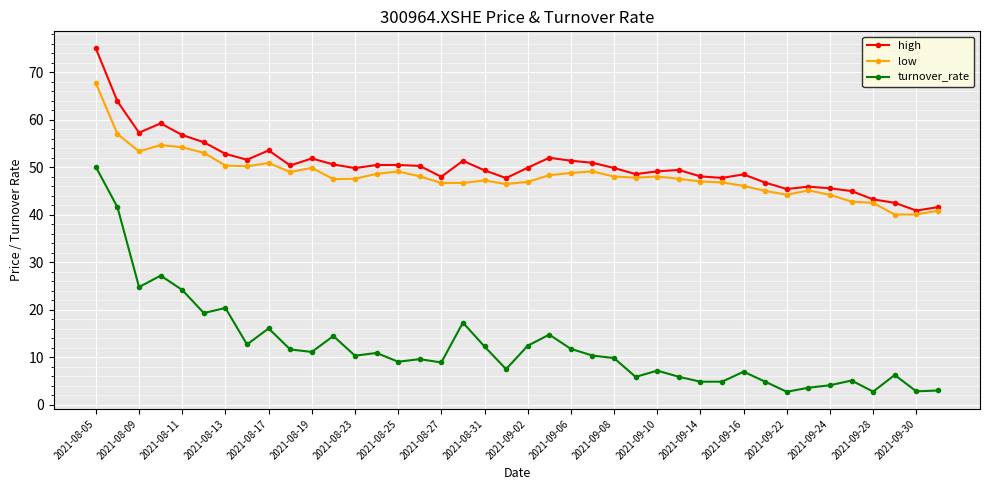

Which series has the largest range (max minus min)?

turnover_rate